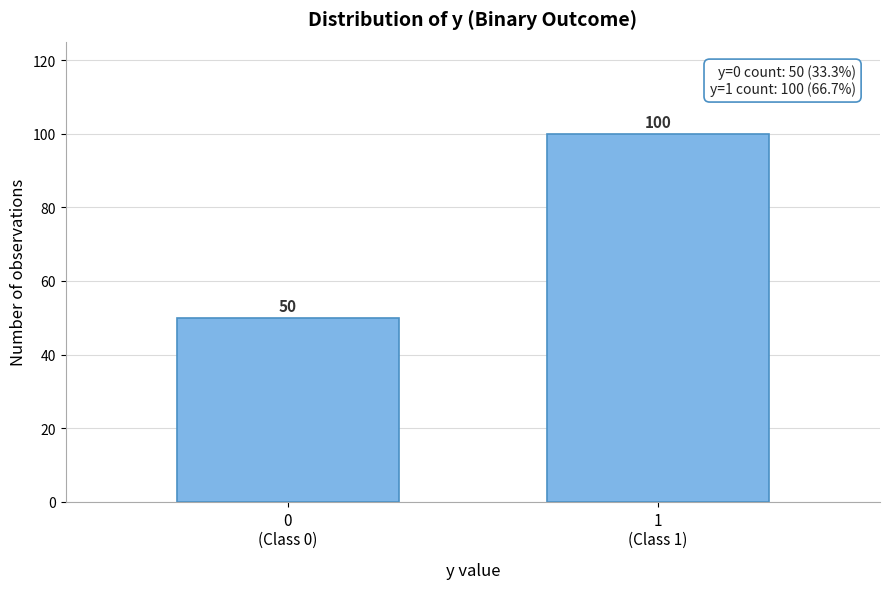

Reading right to left, list all the values displayed in this chart.

100	50